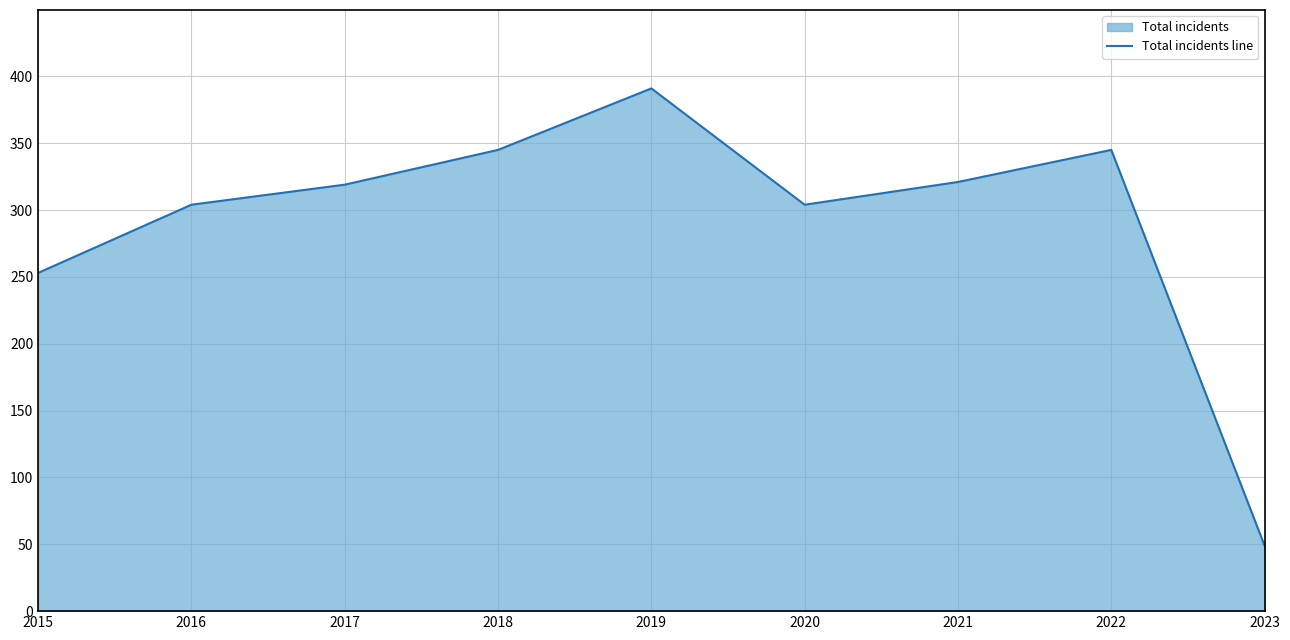

True or false: there are more than 2 points higher than both neighbors.

False